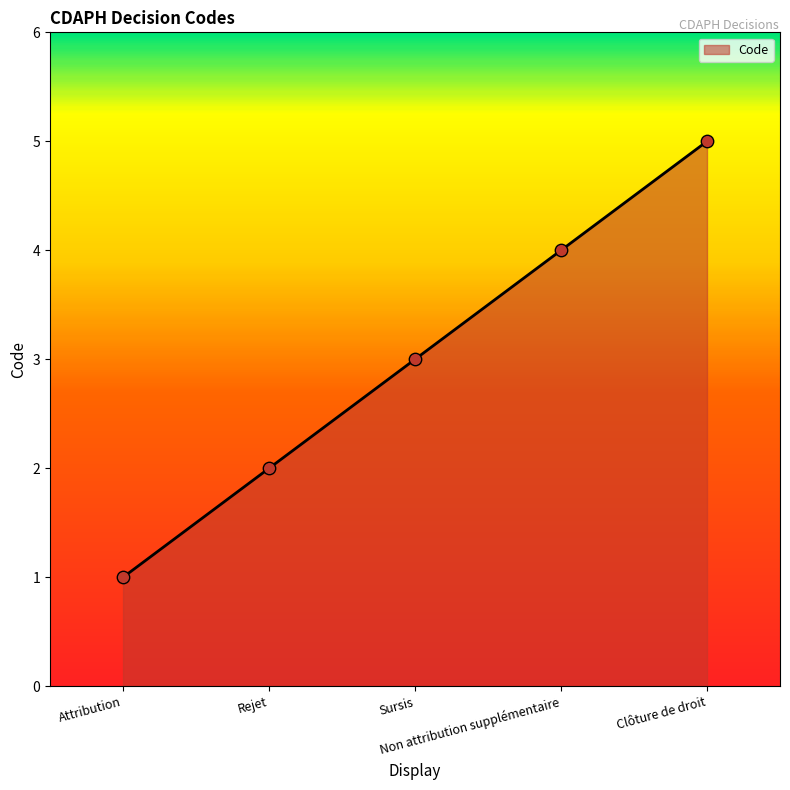

What is the change in value from Attribution to Clôture de droit?

+4